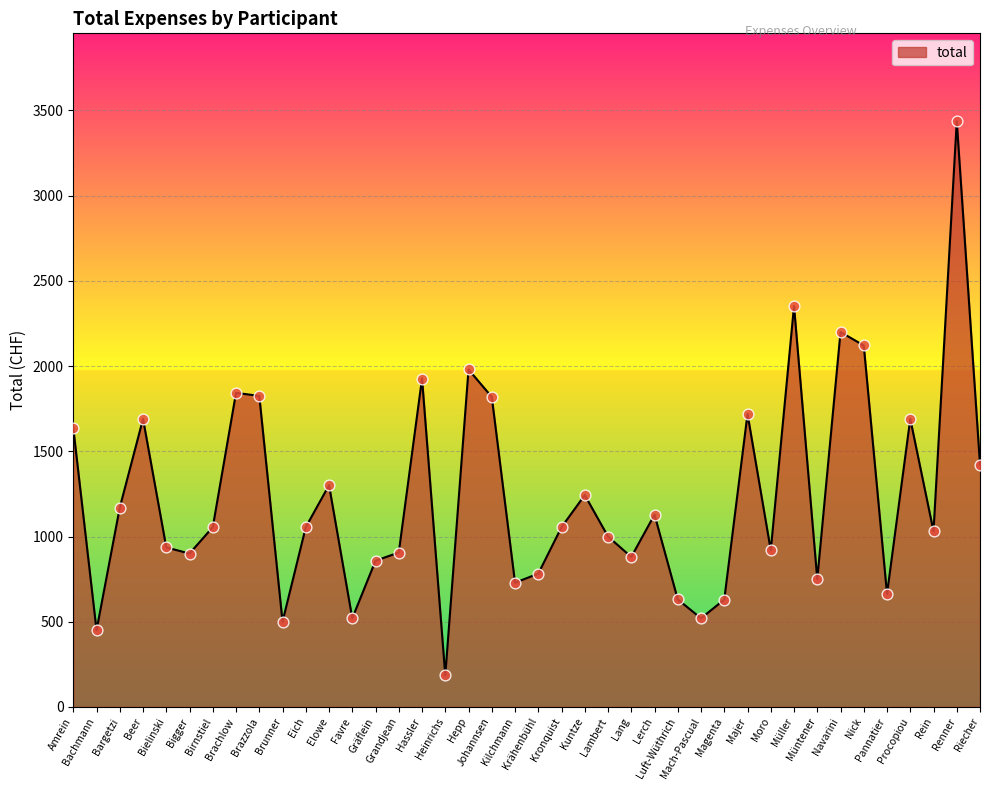

Approximately how many times larger is the value at Bigger compared to Krähenbühl?

1.2